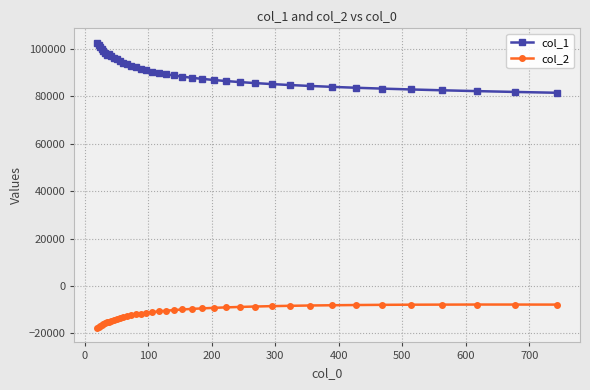

At how many categories does at least one series exceed 45491?

40